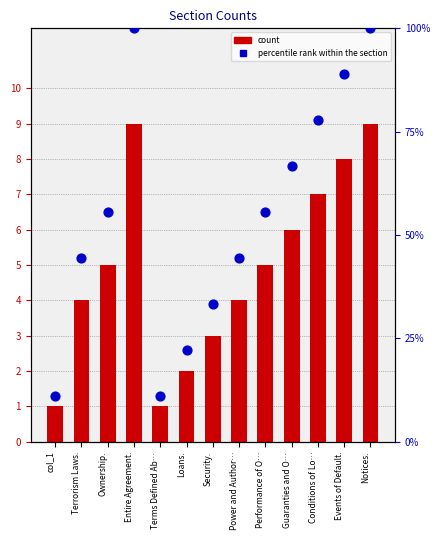

Which series has the largest total across all categories?

percentile rank within the section